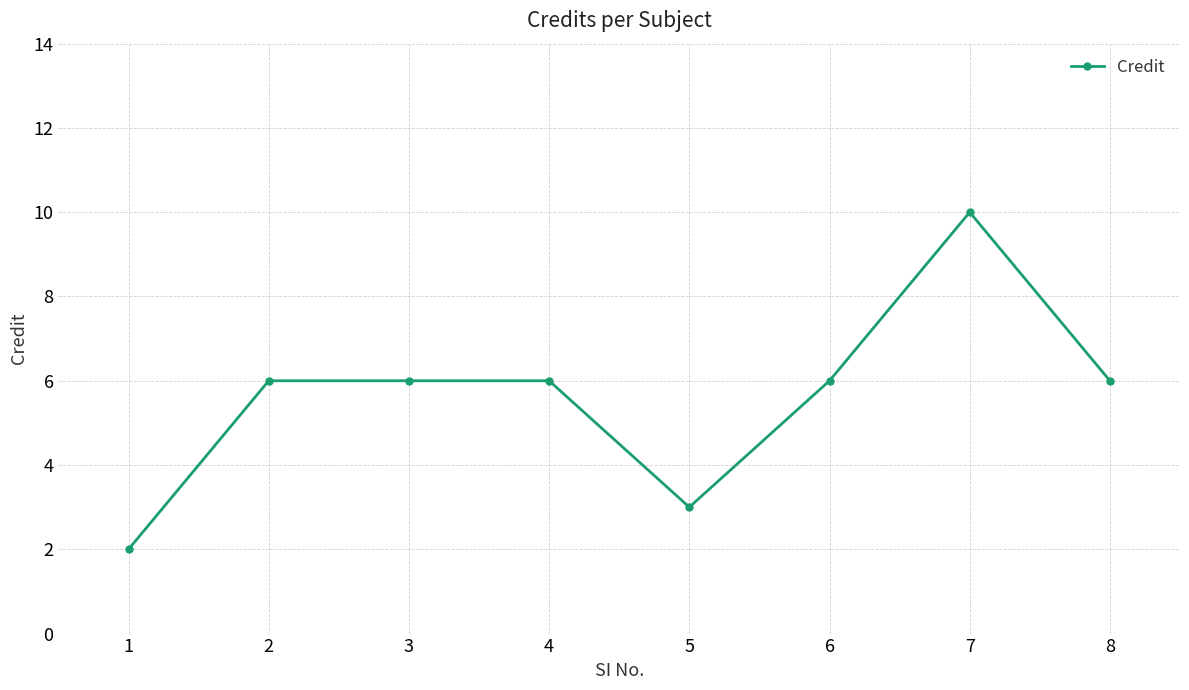

At which category does the chart reach its peak across all series?

7